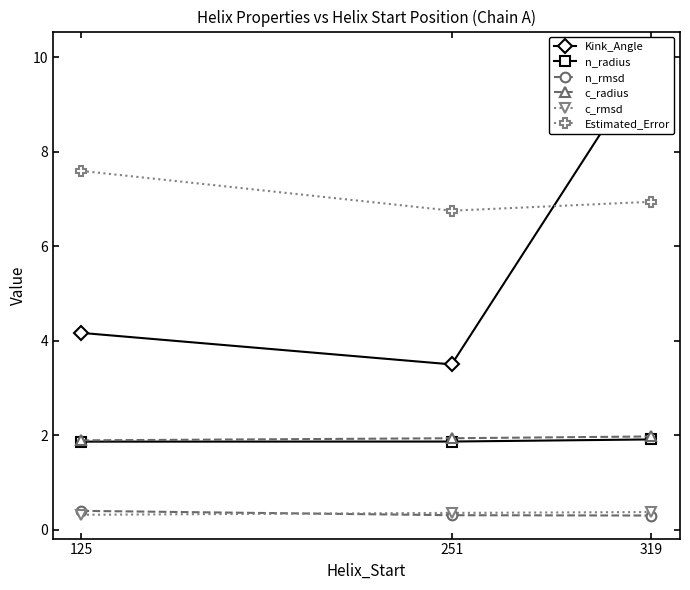

Is the value of Estimated_Error at 251 greater than the value of c_rmsd at 251?

Yes